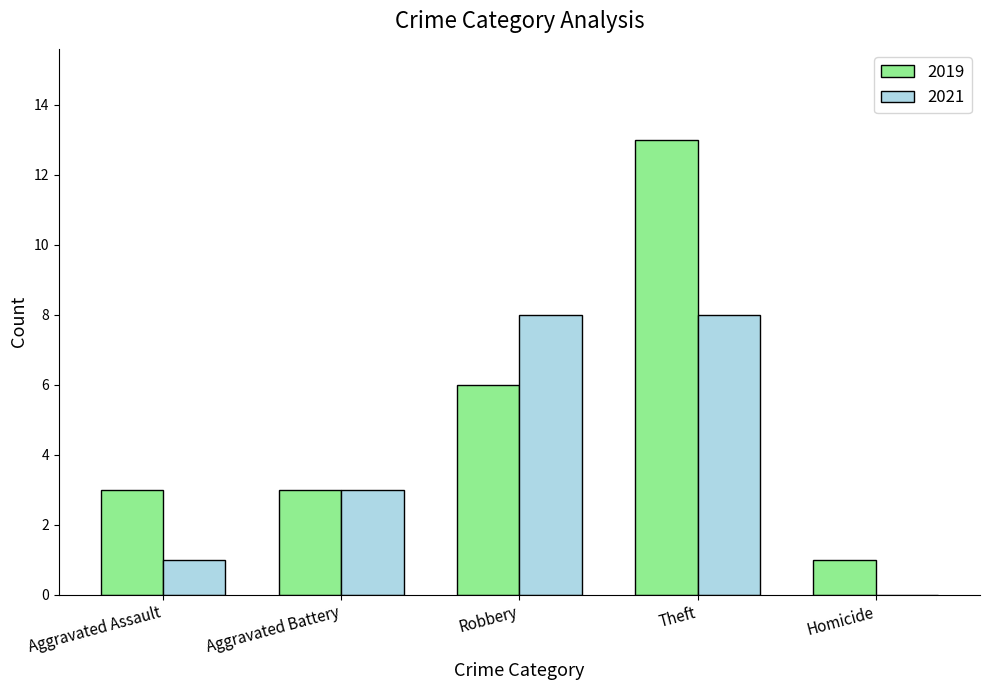

Read the 2021 value at Aggravated Battery.

3